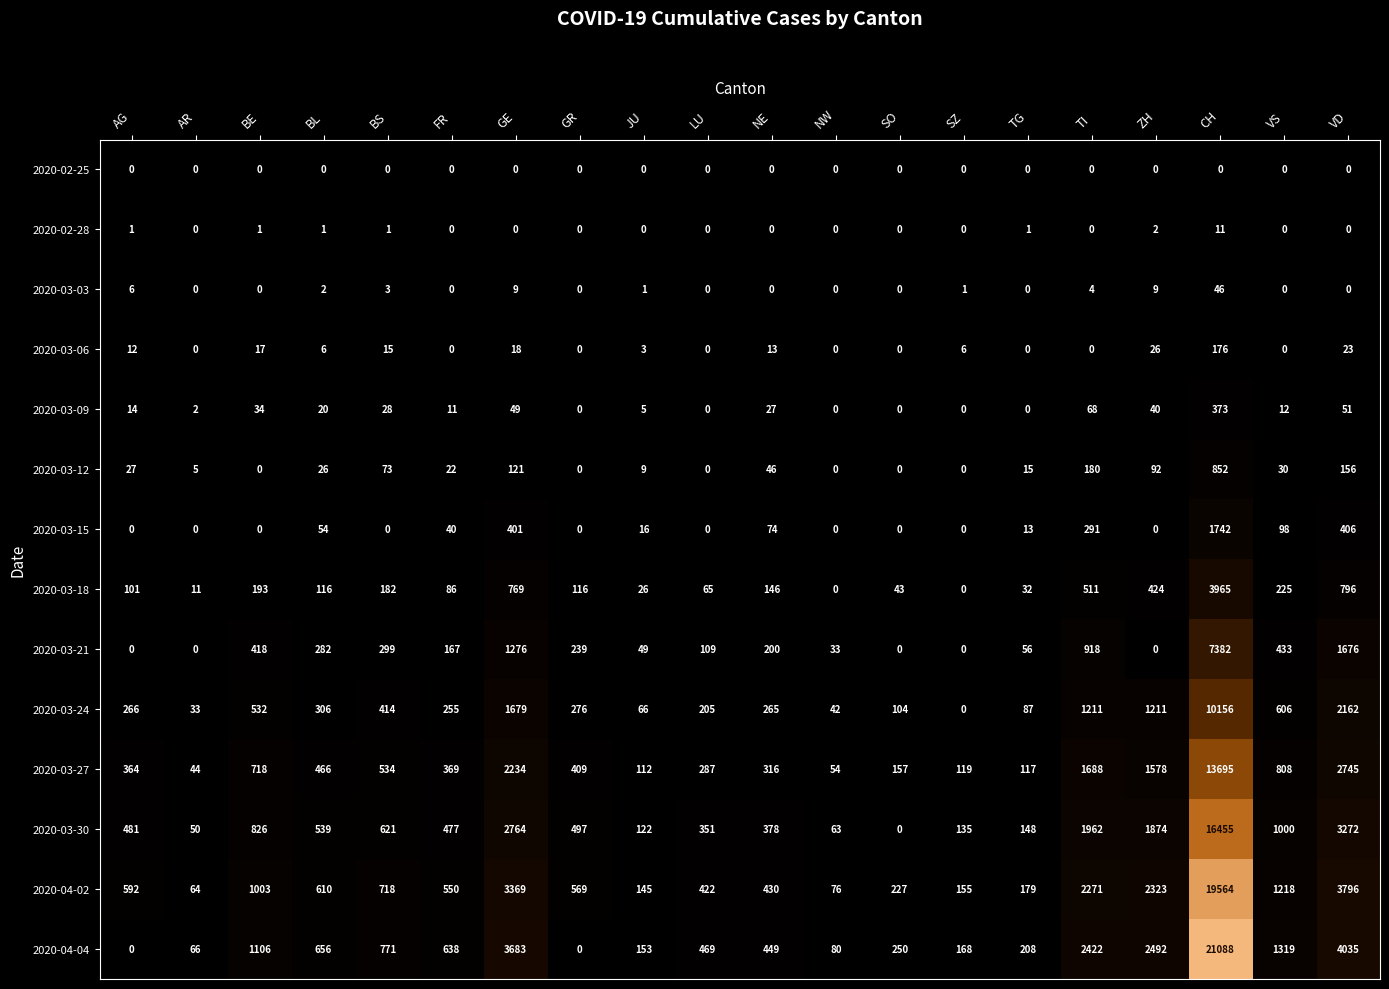

Where does the 2020-03-21 series first go above 200?

BE